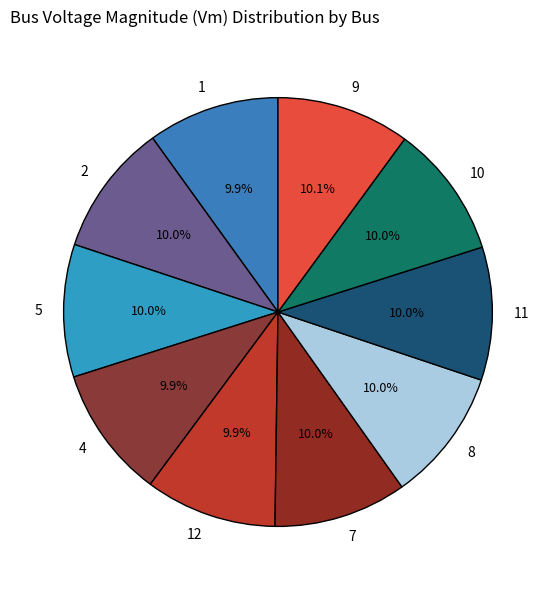

To the nearest percent, what percentage of the pie is 7?

10%